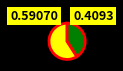

Does any single category account for the majority?

Yes